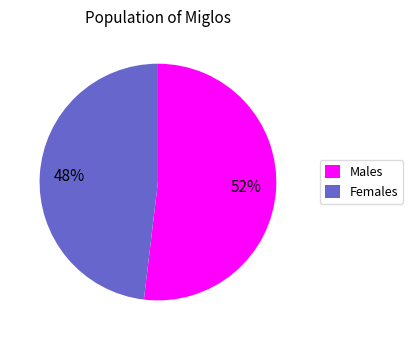

How many segments does this pie chart have?

2